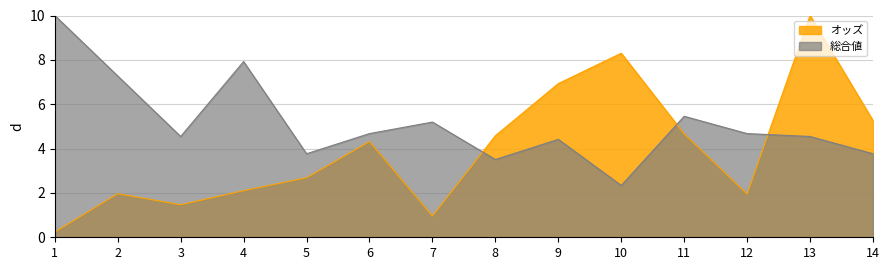

Which series has the largest range (max minus min)?

オッズ